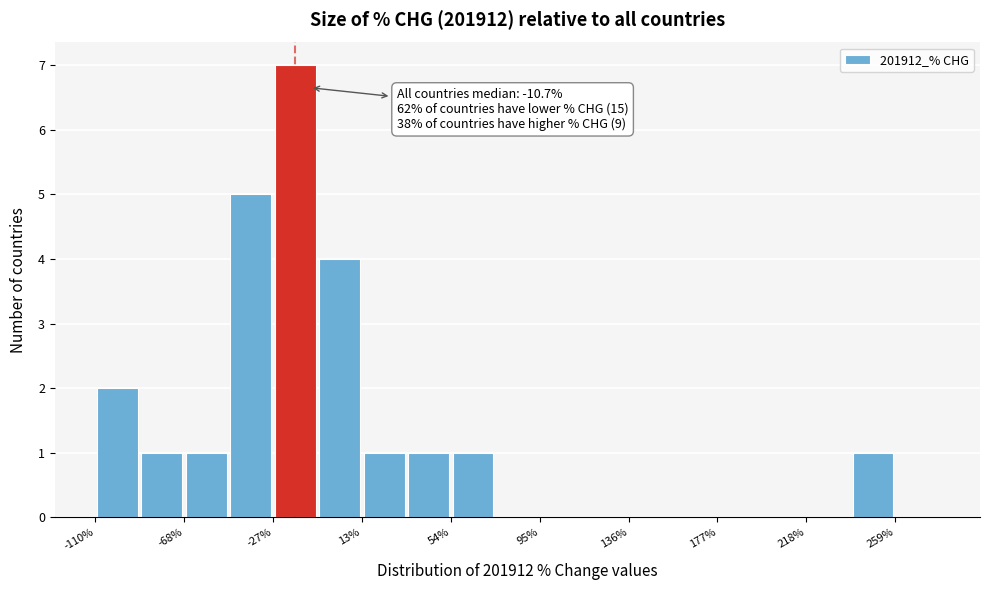

Which range on the x-axis has the tallest bar?

-30 to -5